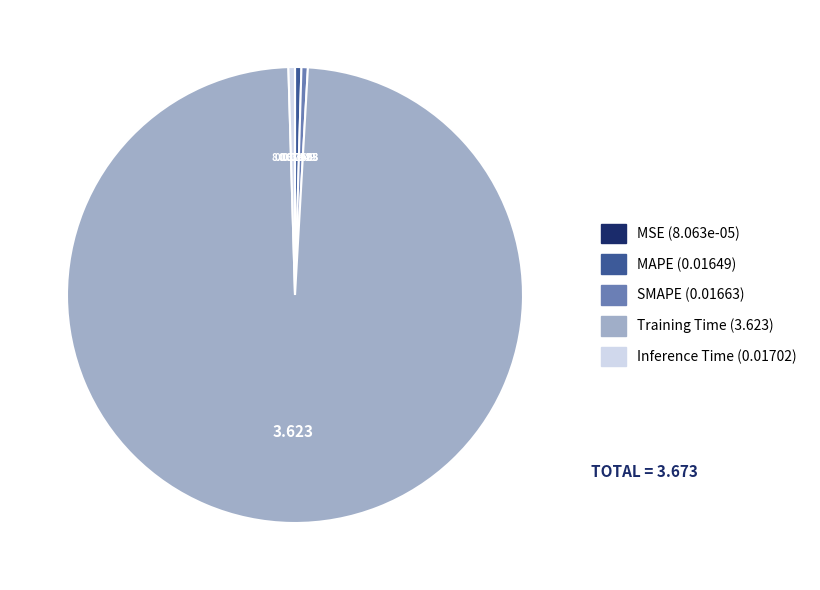

Which category has the biggest portion of the pie?

Training Time